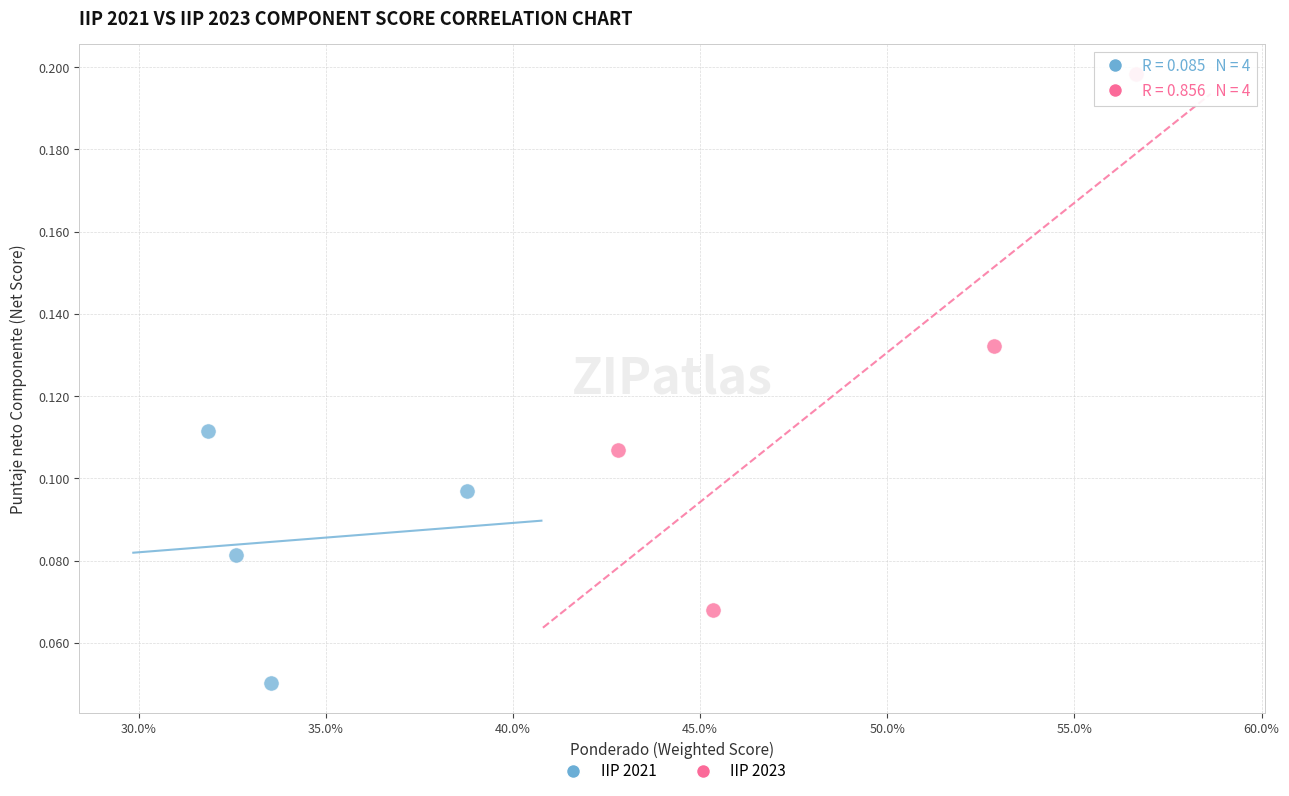

Which series reaches the maximum Y coordinate?

IIP 2023